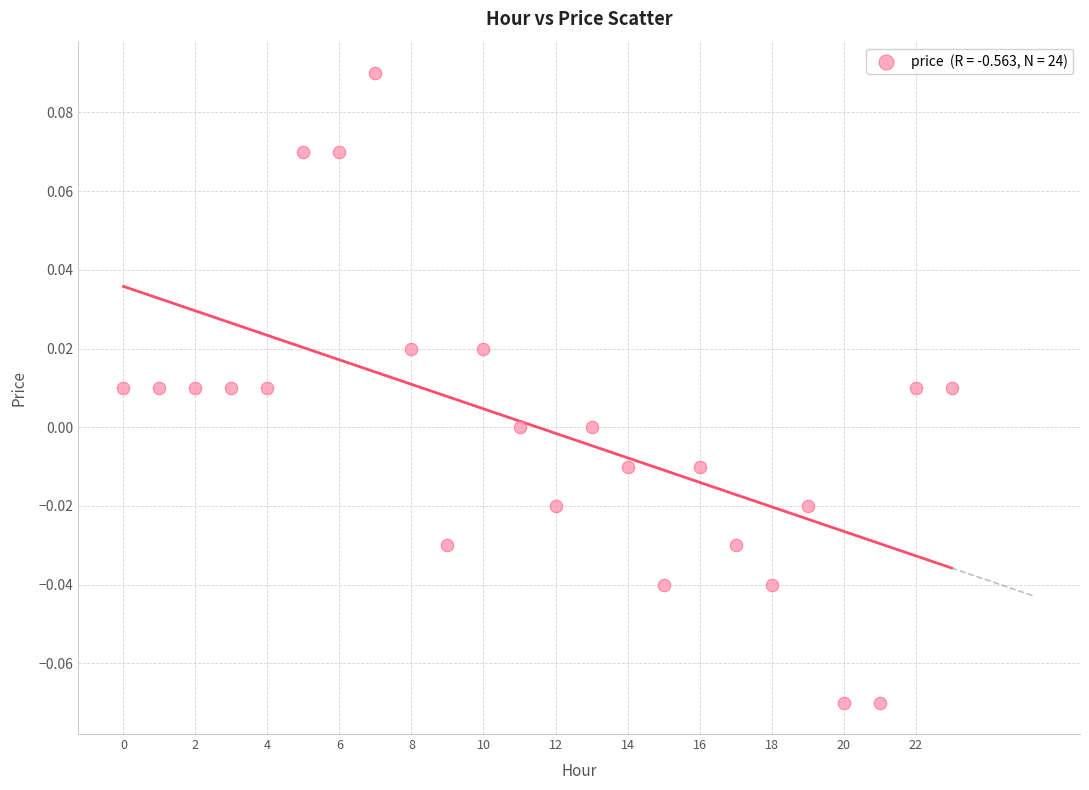

How many points are shown in the scatter plot?

24